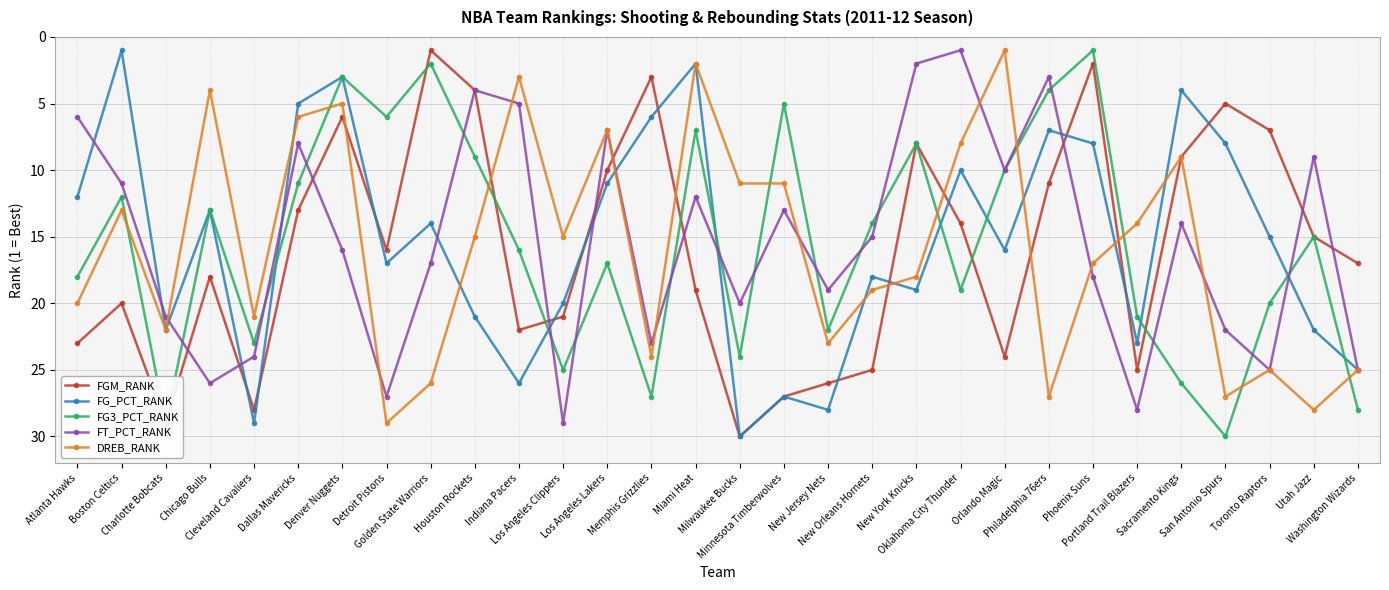

True or false: DREB_RANK has more than 2 interior local peaks.

True